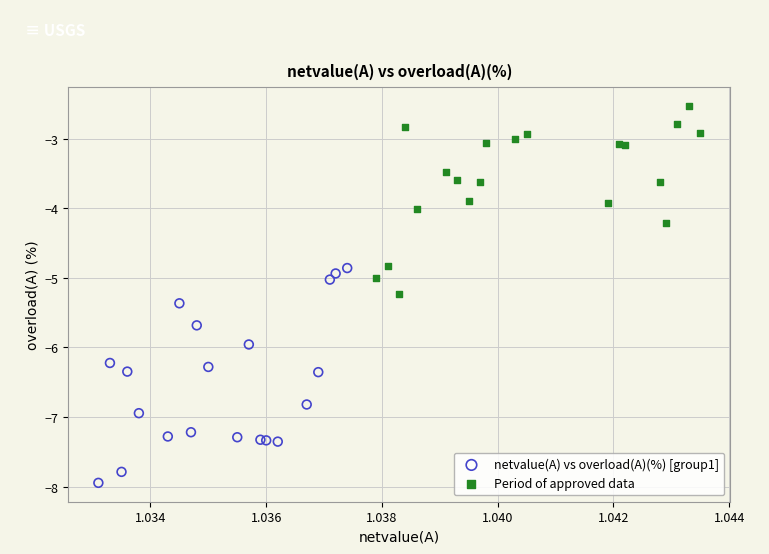

Which series has the largest Y range (max minus min)?

netvalue(A) vs overload(A)(%) [group1]